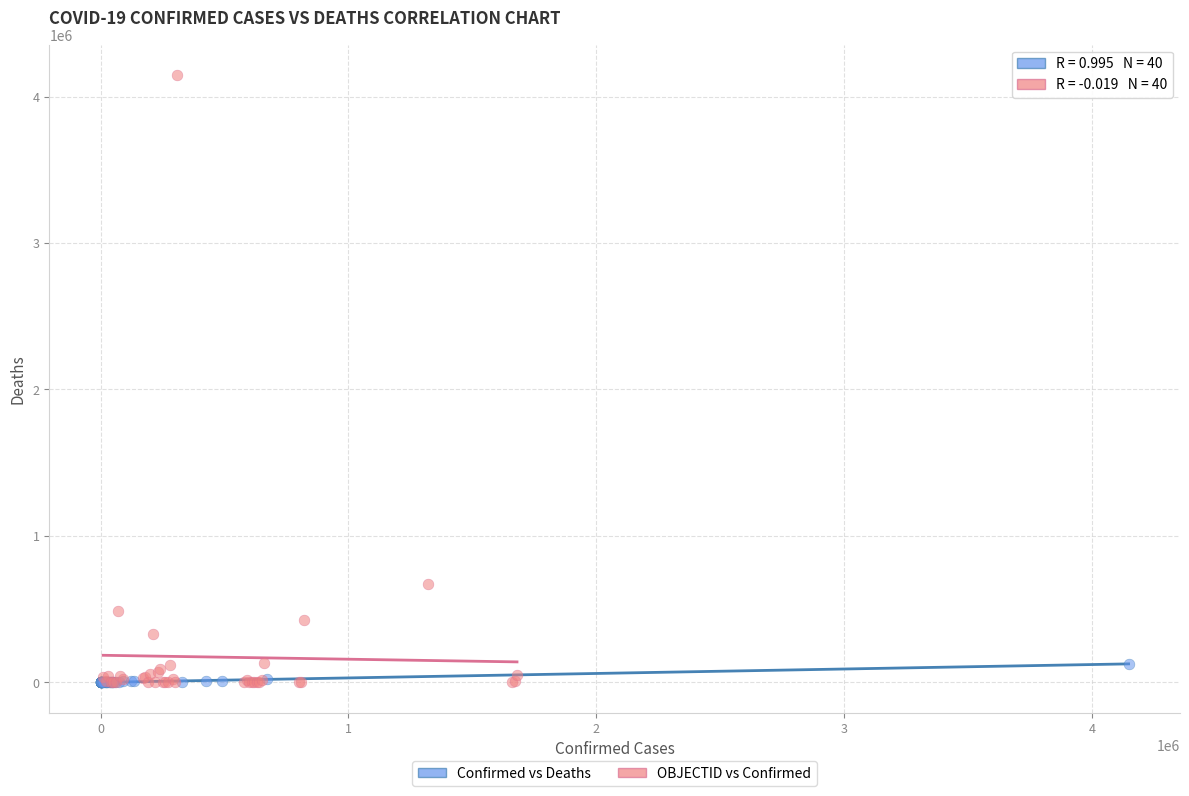

Which series contains the highest Y value?

OBJECTID vs Confirmed